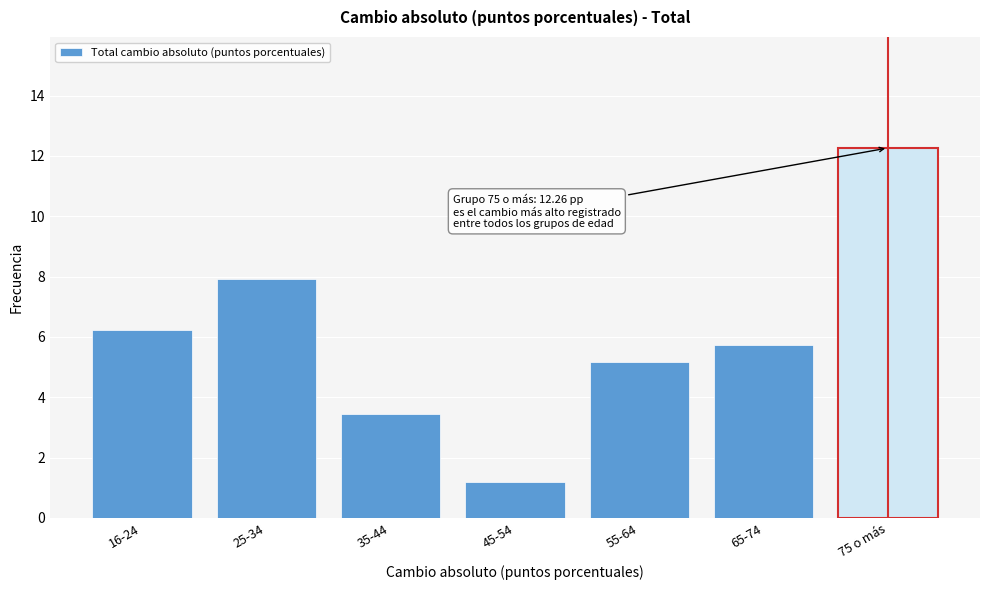

Reading right to left, what are all the values shown in this chart?

75 o más=12.3	65-74=5.7	55-64=5.2	45-54=1.2	35-44=3.4	25-34=7.9	16-24=6.2